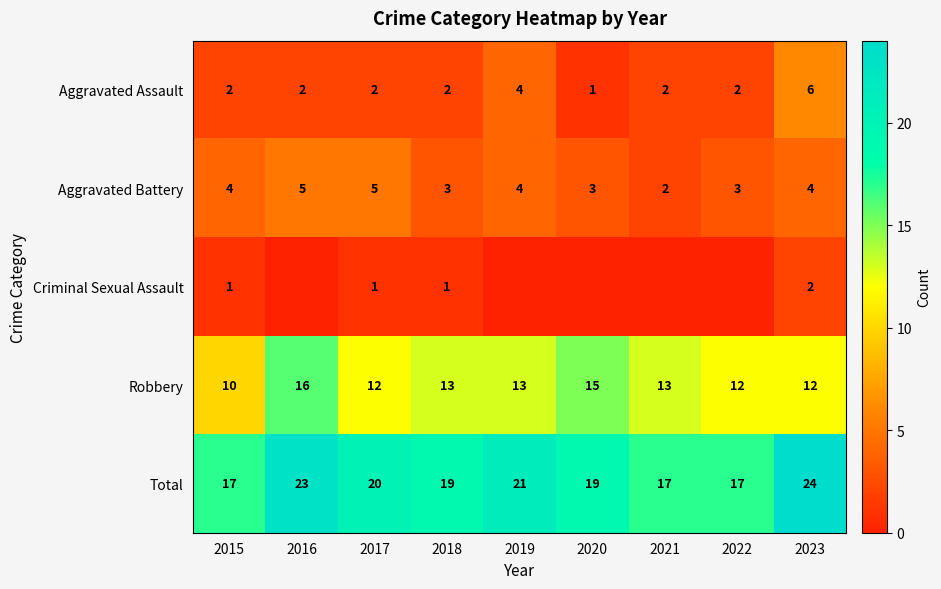

Rank the series at 2017 from lowest to highest value.

Criminal Sexual Assault, Aggravated Assault, Aggravated Battery, Robbery, Total